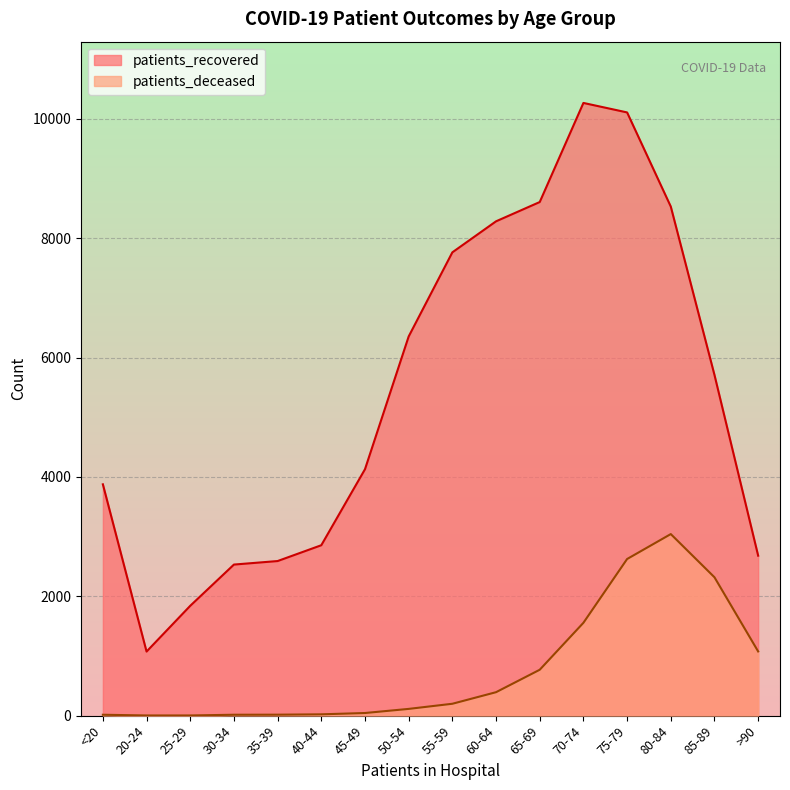

Which category has the lowest value in the patients_recovered series?

20-24